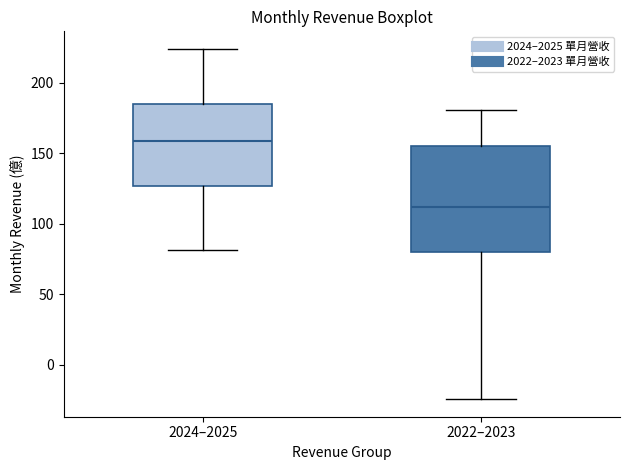

Reading left to right, read every box against the y-axis: the position of its median line, the range the box covers, and the ends of its whiskers. The values are not printed on the chart, so give them approximately, as read against the axis.

2024–2025: median 160, box 125 to 185, whiskers 80 to 225
2022–2023: median 110, box 80 to 155, whiskers -25 to 180